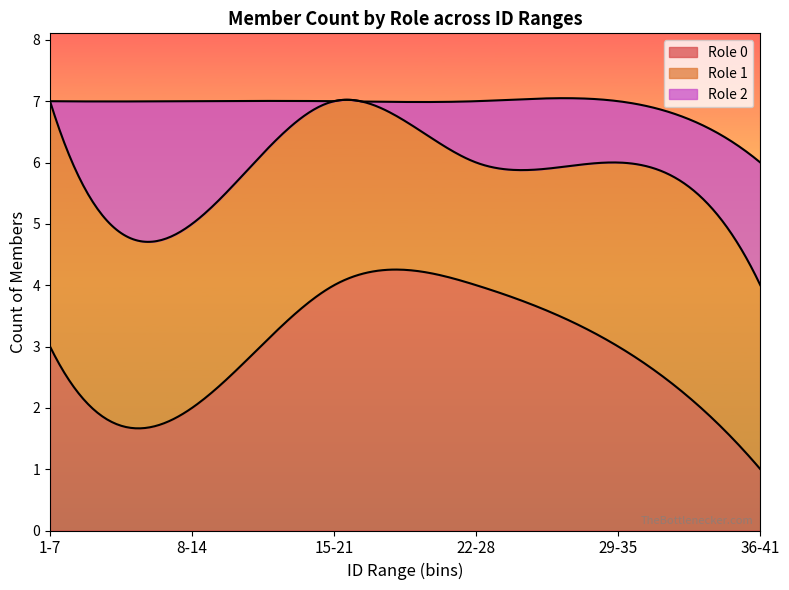

What is the highest value of the Role 0 series?

4.3